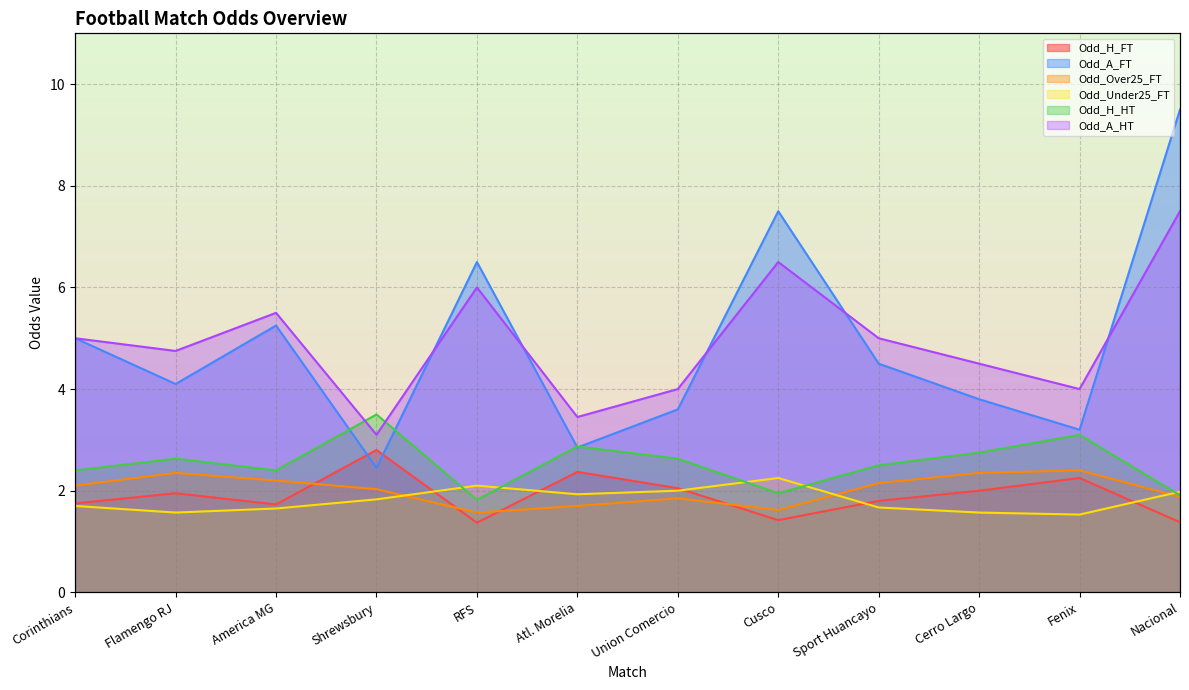

What value does the Odd_Over25_FT series have at Flamengo RJ?

2.4